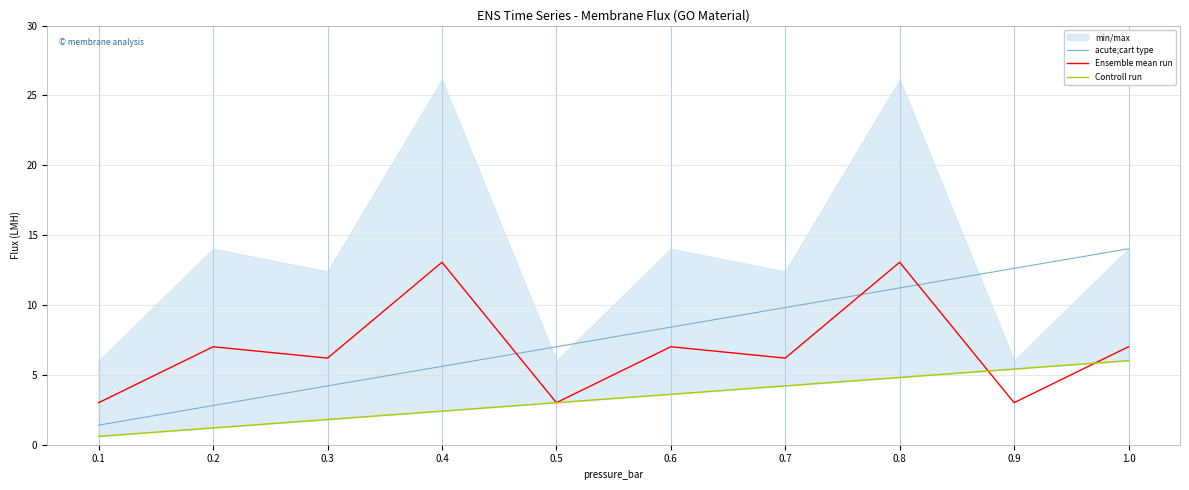

How many intersections are there between Ensemble mean run and Controll run?

2